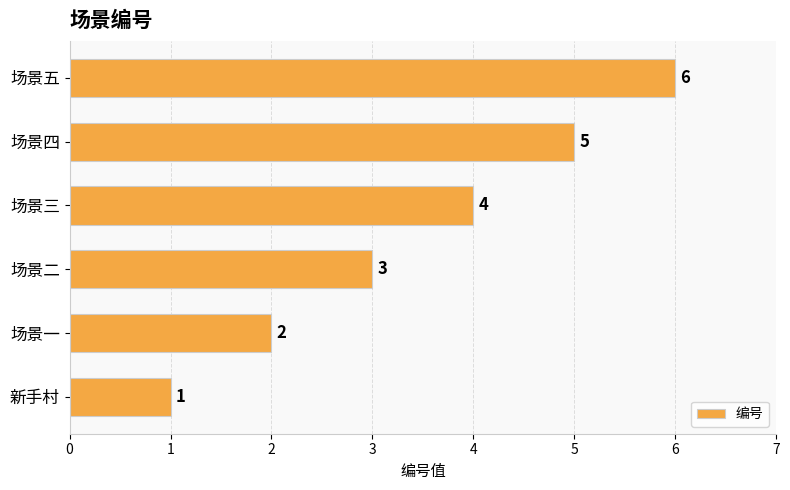

How many distinct data groups are displayed?

1